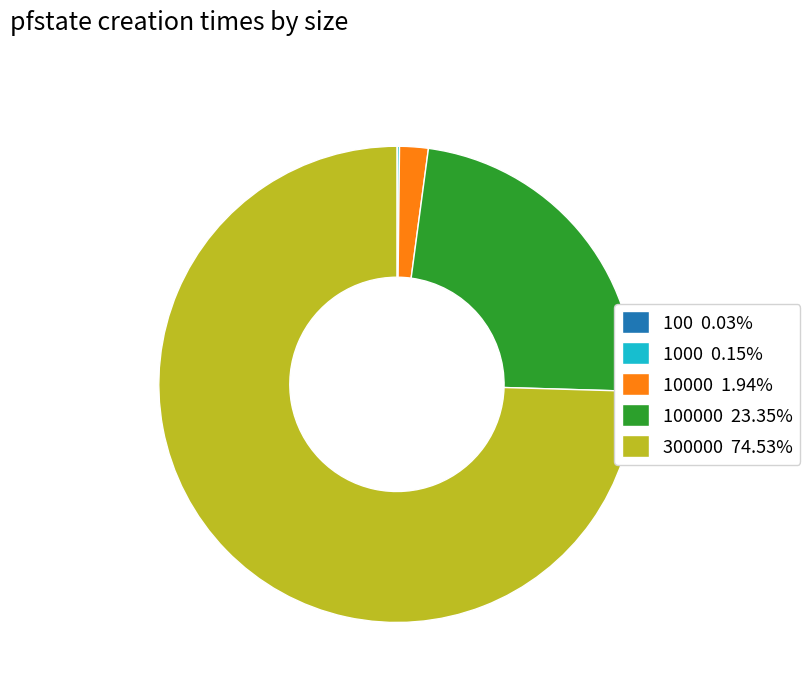

Is there a majority slice in this chart?

Yes